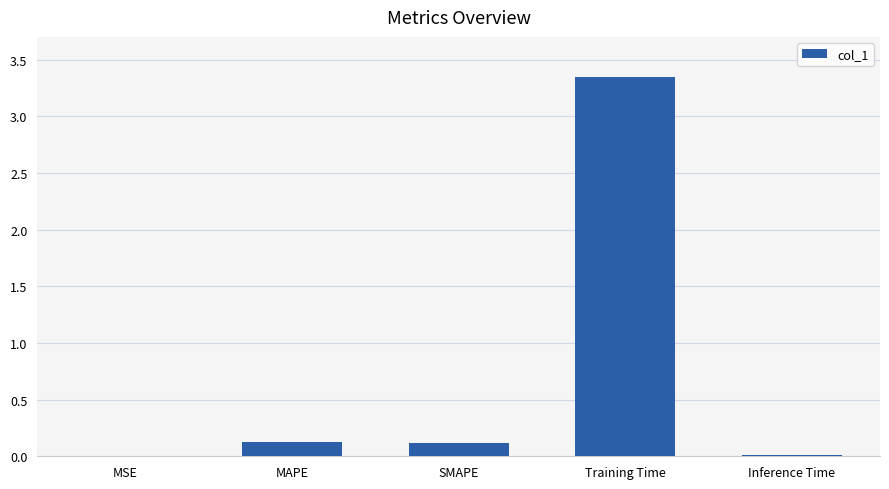

Which category has the highest value across all series?

Training Time